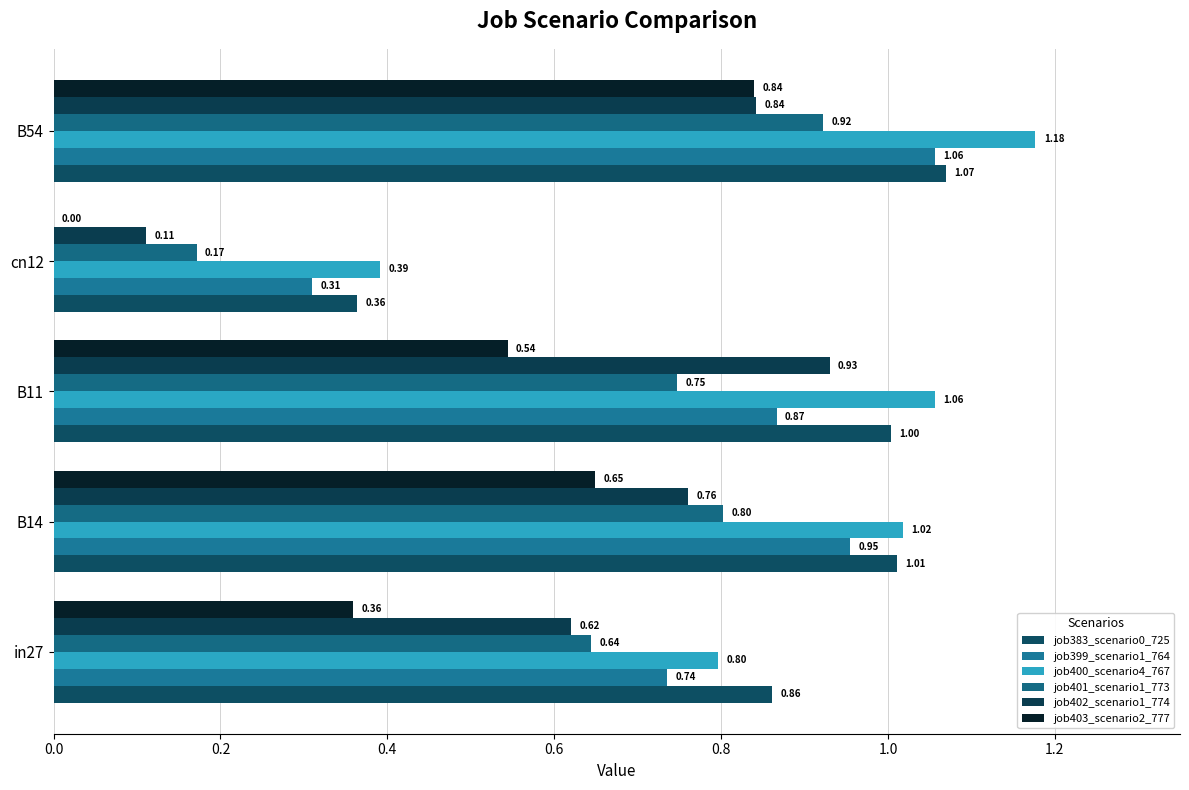

At which label does job400_scenario4_767 reach its peak?

B54